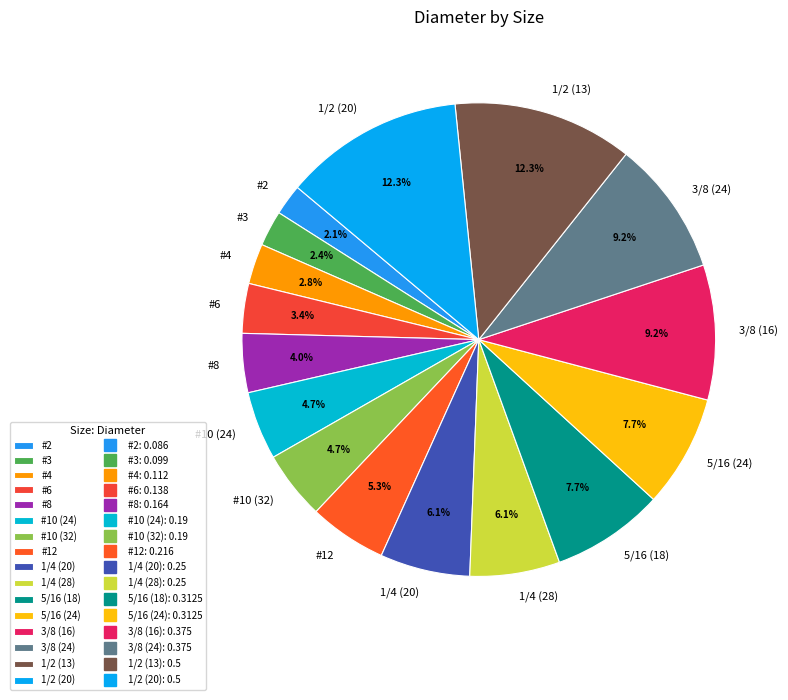

To the nearest percent, what is the difference between the 3/8 (24) and #3 slice percentages?

7%